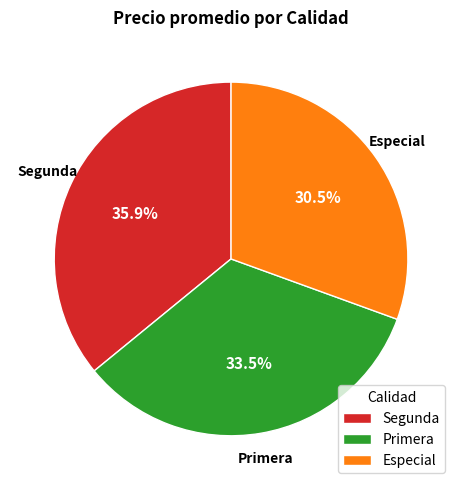

Which has a higher value, Segunda or Especial?

Segunda